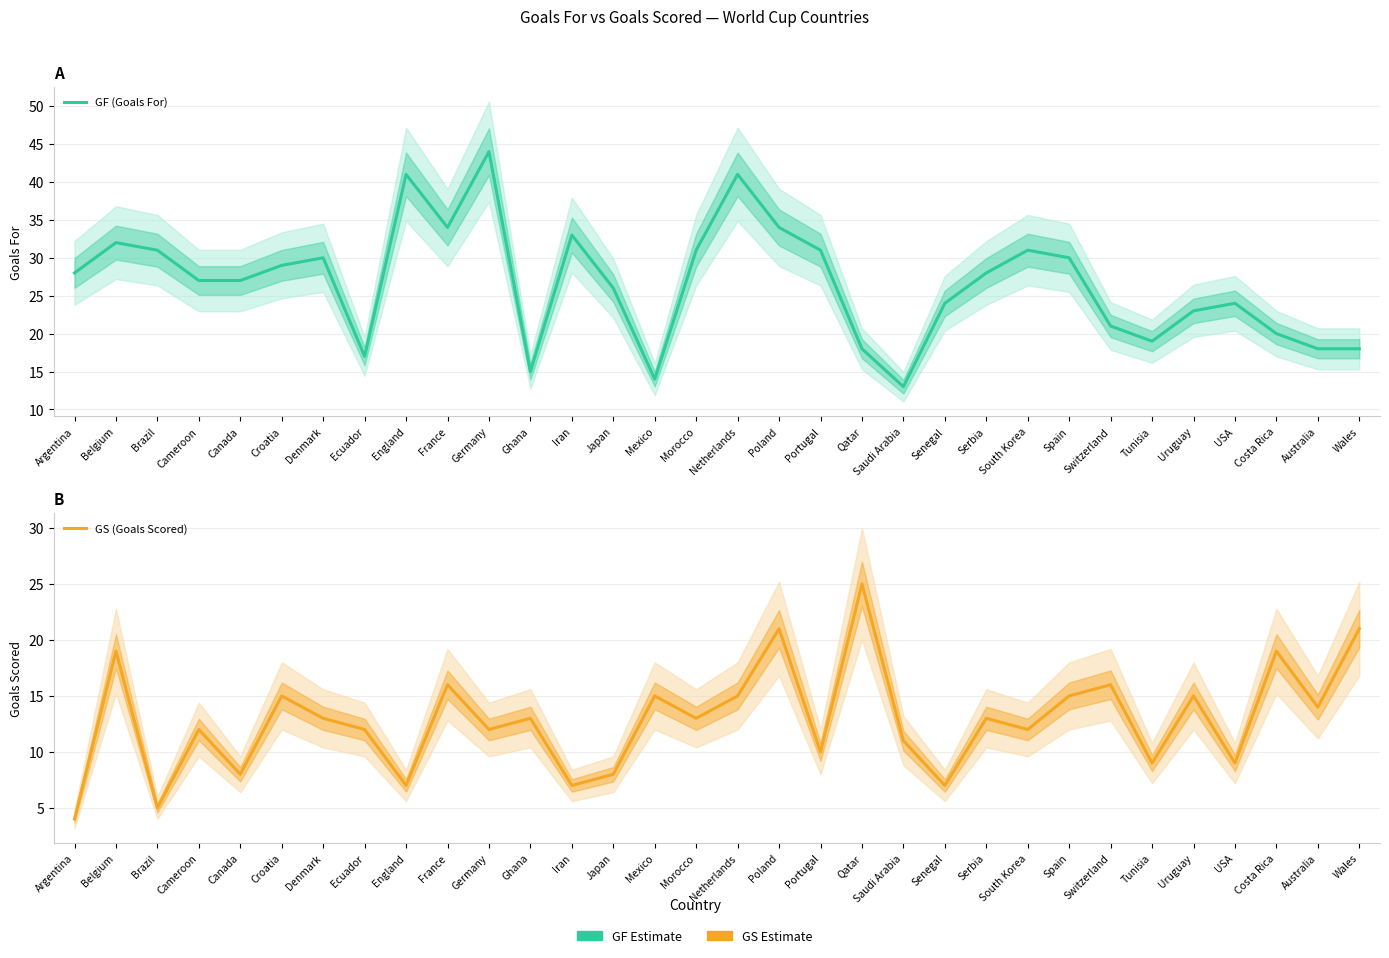

Read the GS (Goals Scored) value at France, to the nearest 10.

20